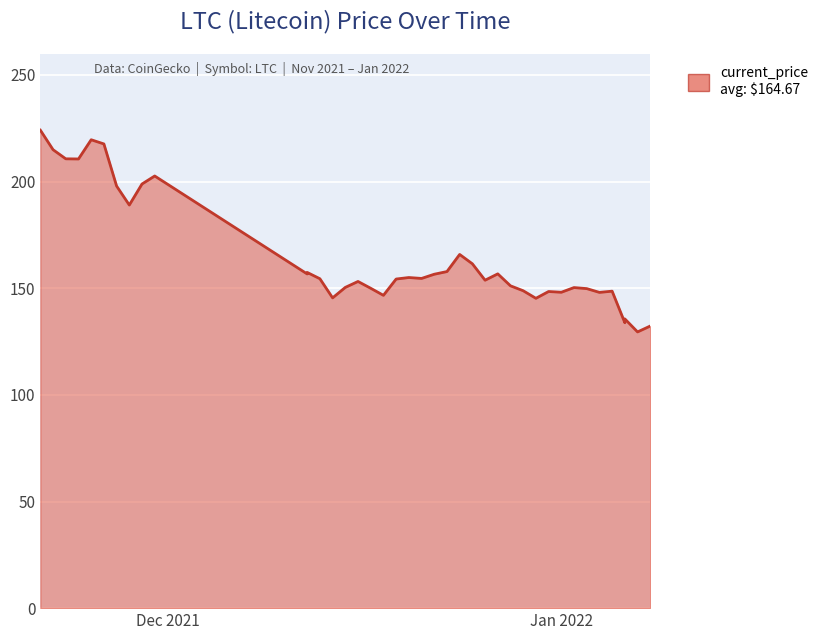

Reading right to left, extract all data points from this chart.

132.3	129.5	135.6	133.8	148.6	148.1	149.8	150.3	148.1	148.5	145.3	148.8	151.1	156.8	153.8	161.5	165.8	157.8	156.6	154.6	155.0	154.3	146.7	150.0	153.2	150.4	145.5	154.5	157.4	156.7	202.6	198.9	189.0	197.9	217.7	219.6	210.6	210.7	215.0	224.1